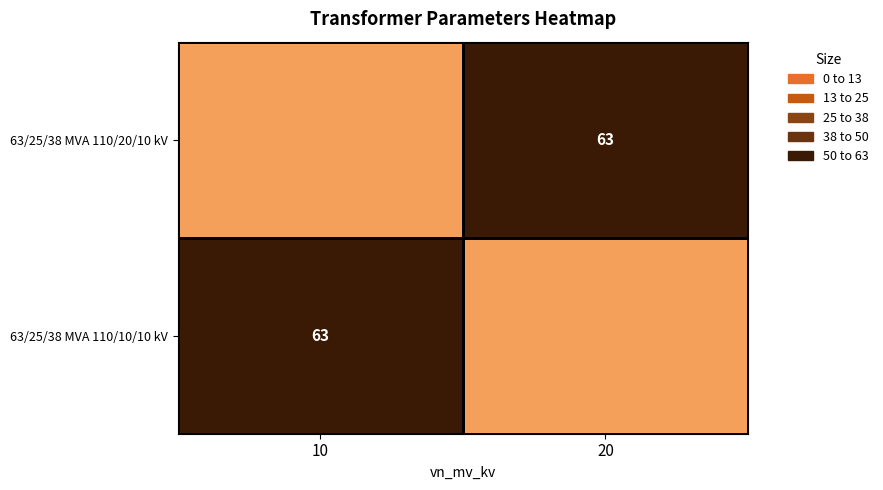

The 63/25/38 MVA 110/10/10 kV series shows 63 at 10. True or false?

True